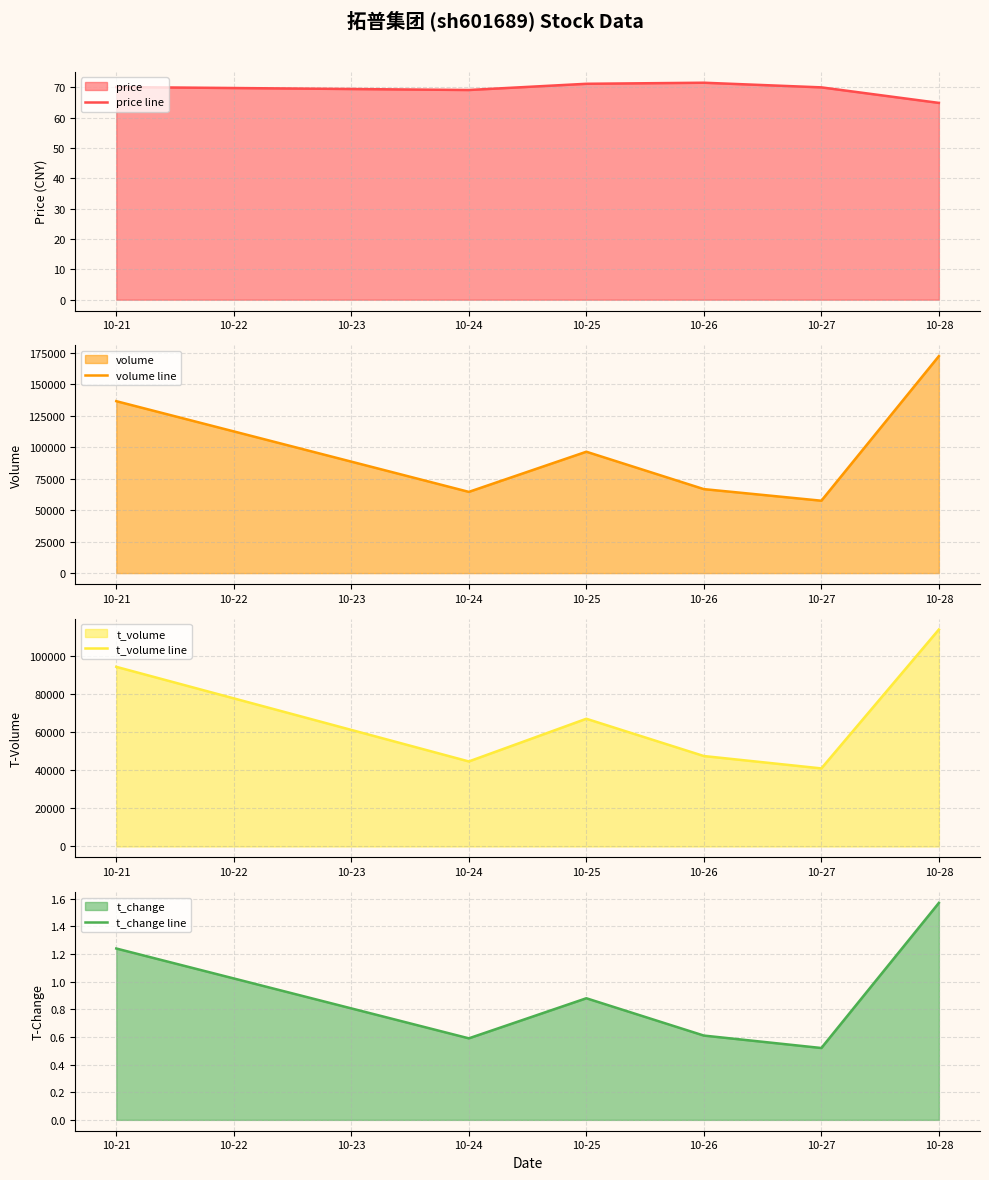

The t_change line series shows 0.6 at 10-24. True or false?

True